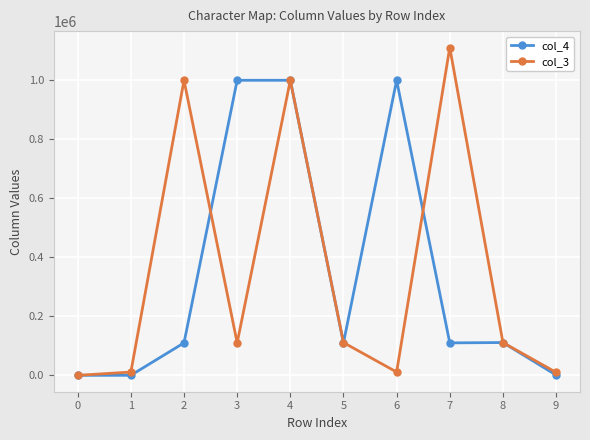

Is it true that col_3 equals 1111100 at 7?

True